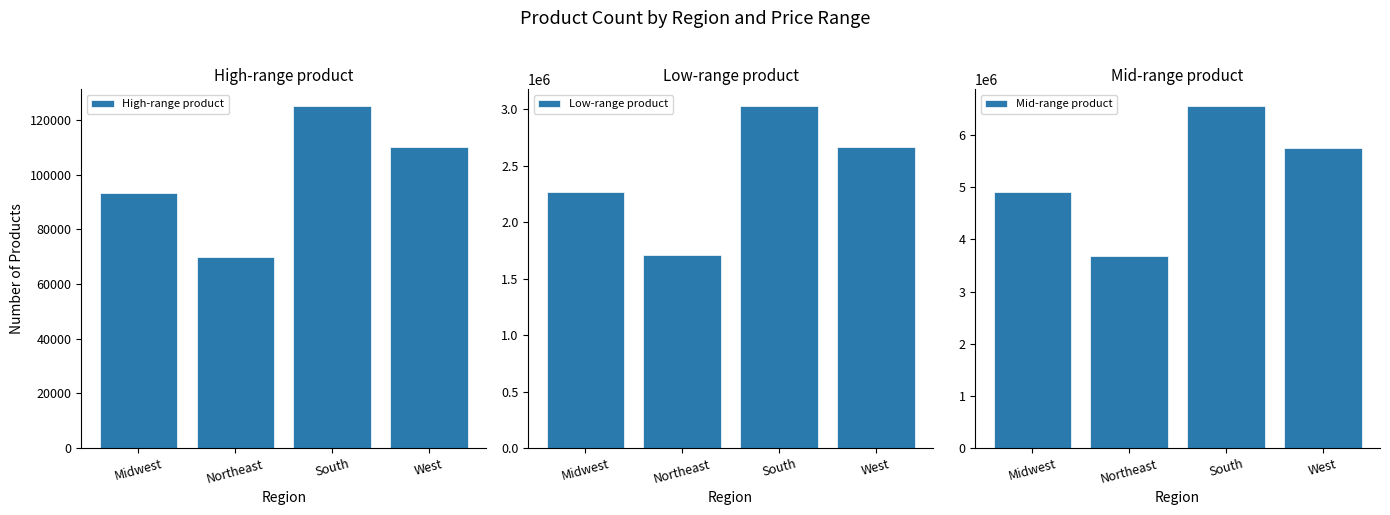

What are all the series names shown in the legend?

High-range product, Low-range product, Mid-range product